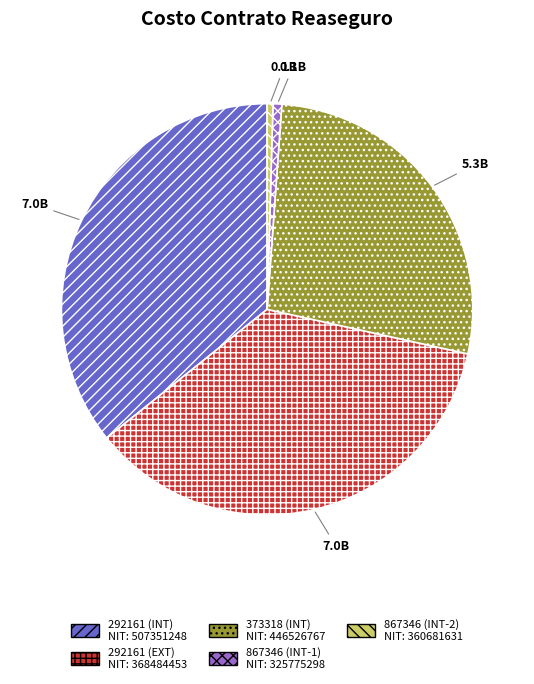

Is it true that 867346 (INT-2) is 14% of the pie?

False